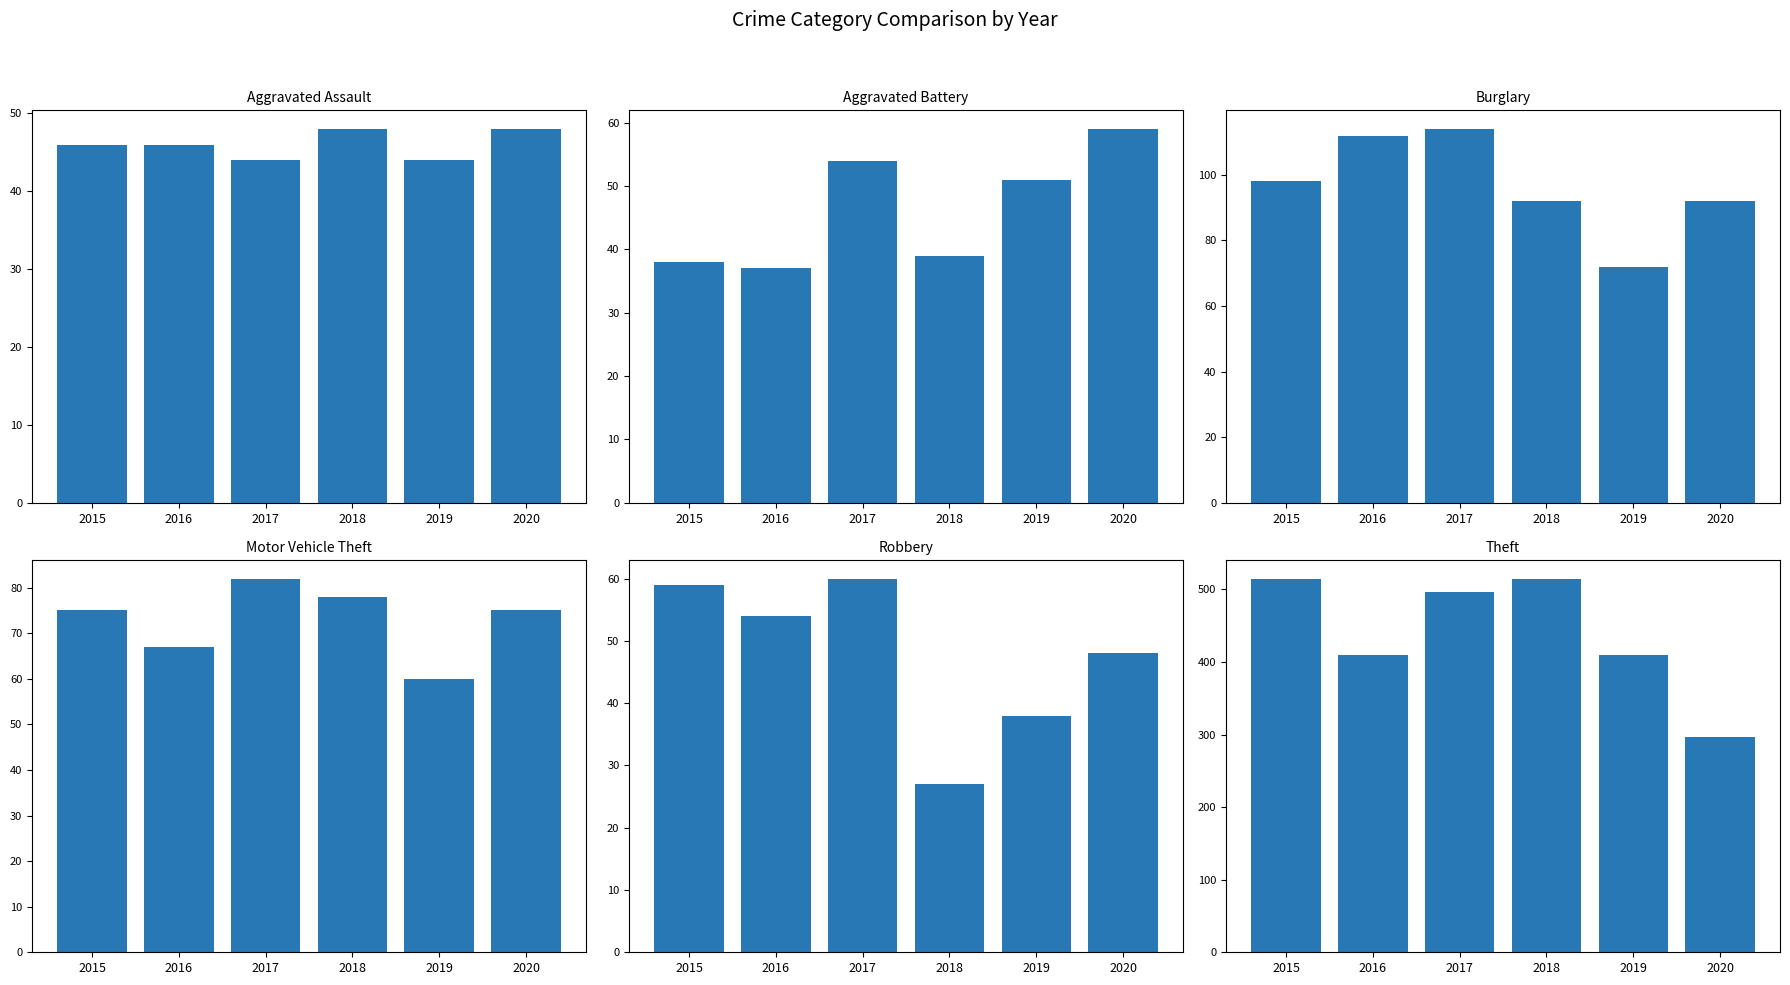

Does the chart contain any negative values?

No